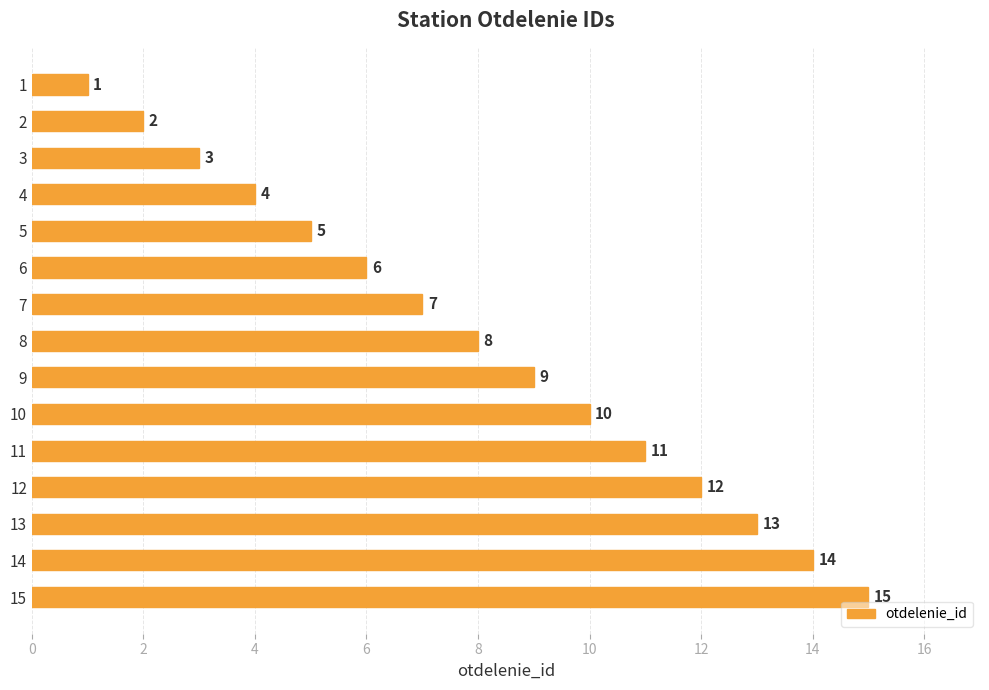

Read the value at 4.

4